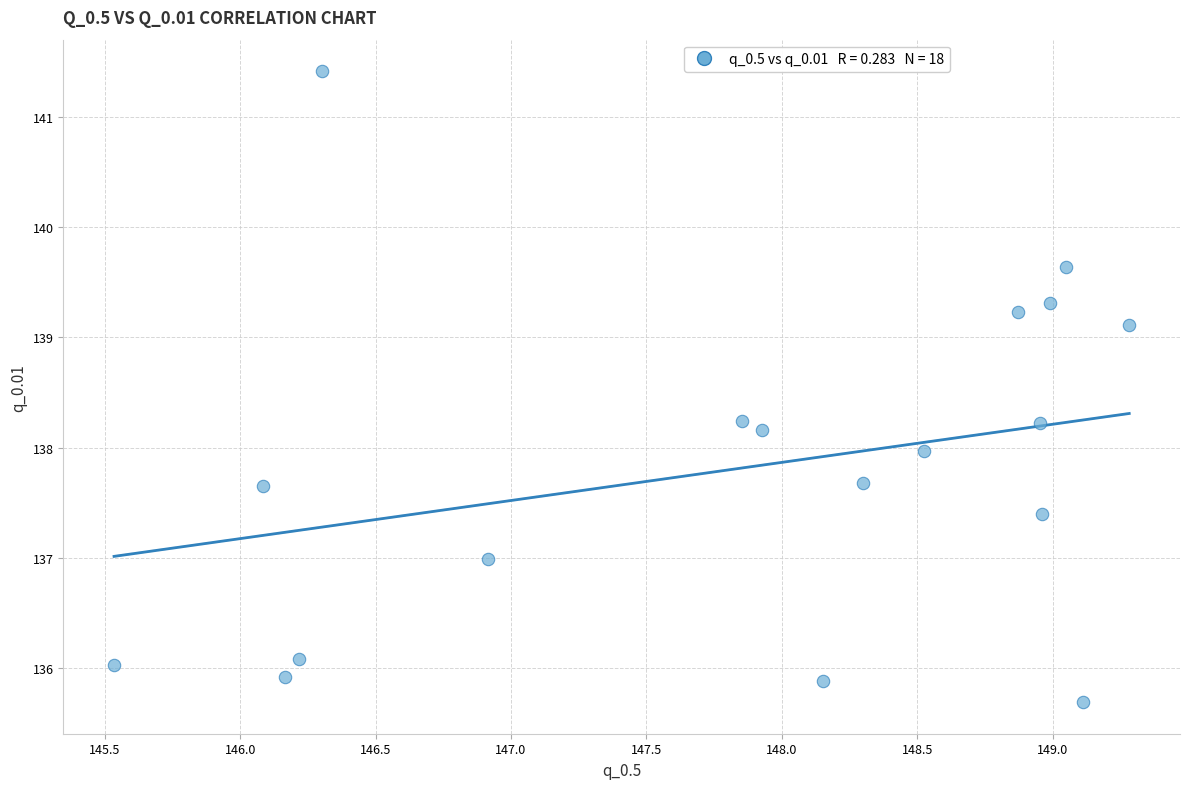

What is the range of Y values (max minus min)?

5.7